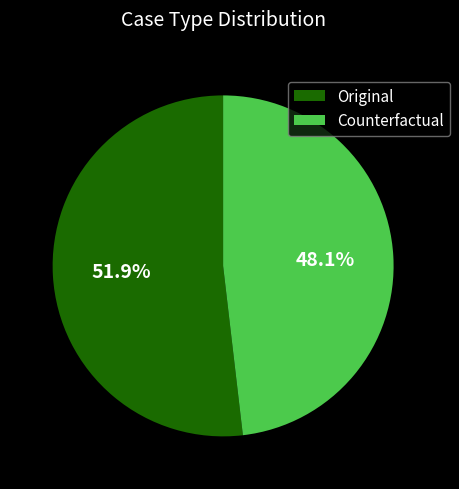

Which slice represents more than half of the pie?

Original